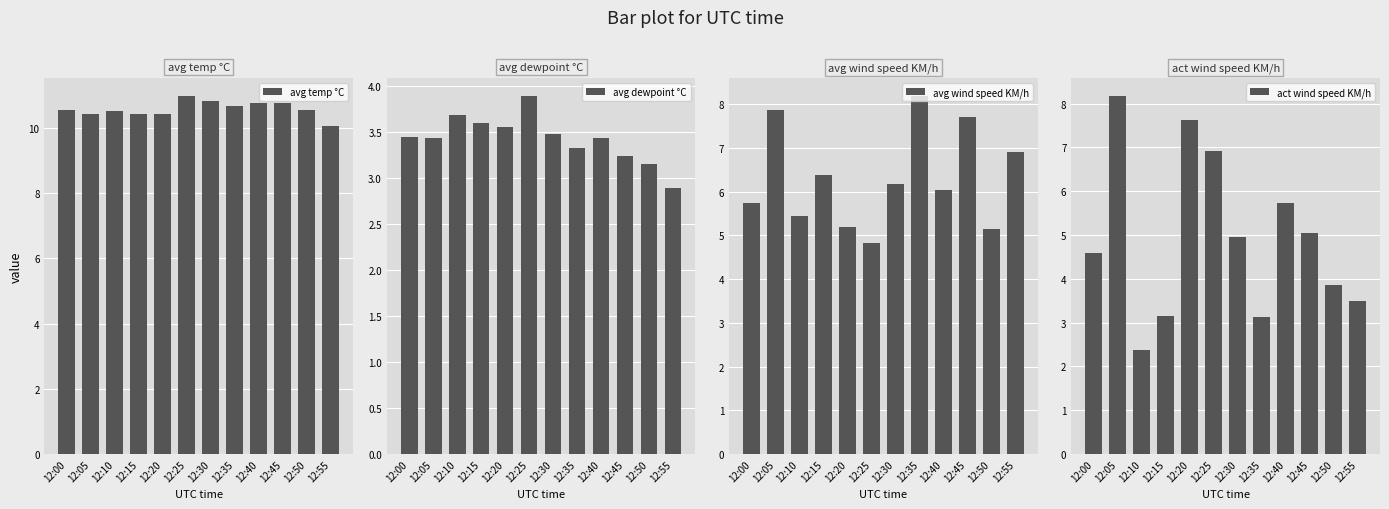

How many distinct data groups are displayed?

4